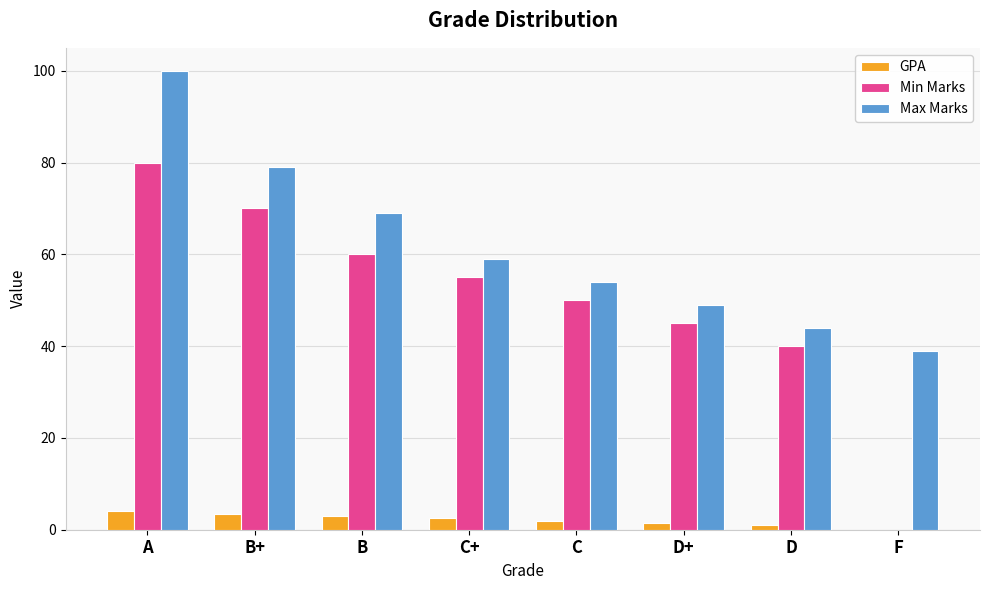

What is the spread (max minus min) of values at B?

66.0